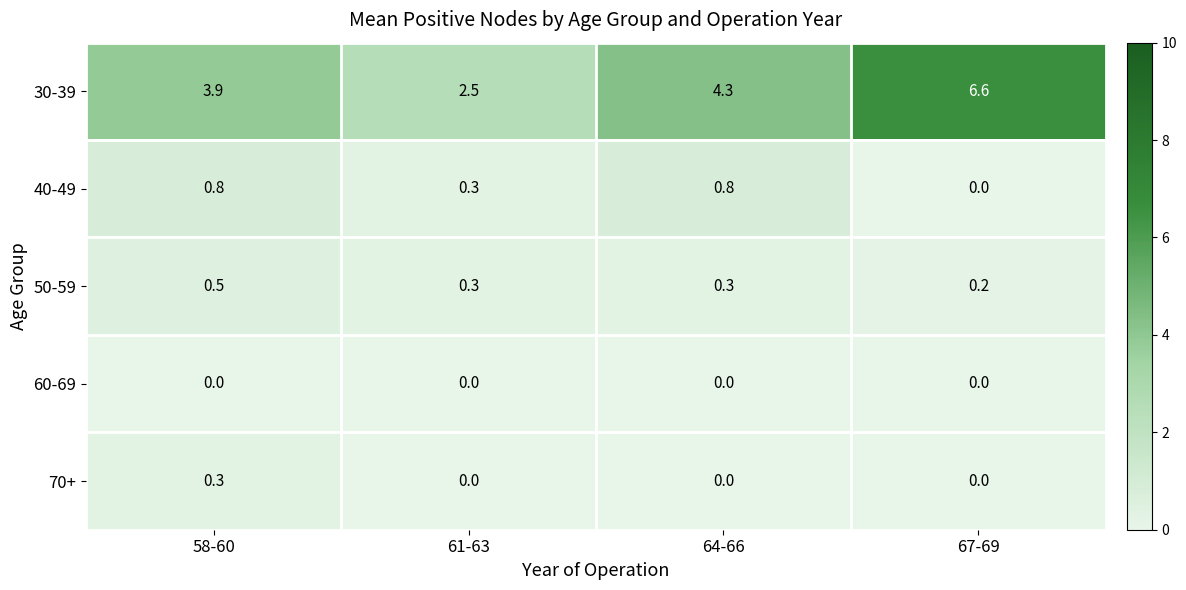

Which series has the largest range (max minus min)?

30-39